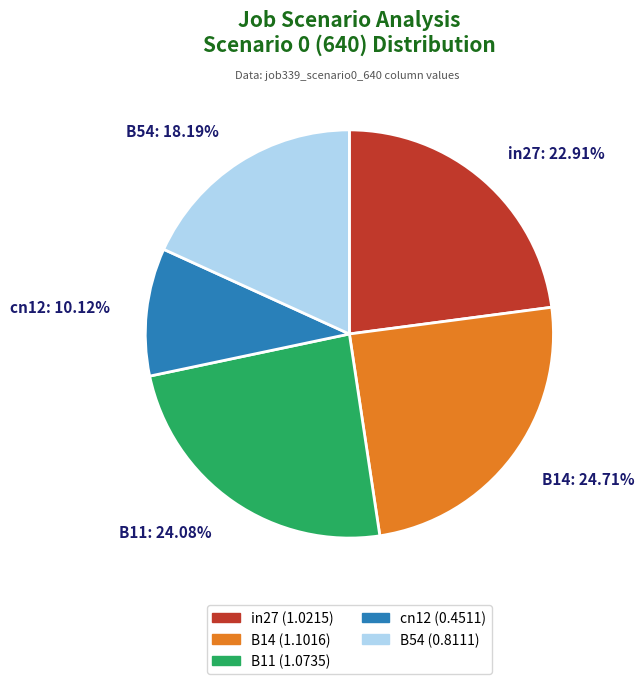

To the nearest percent, what percentage of the pie is B14?

25%